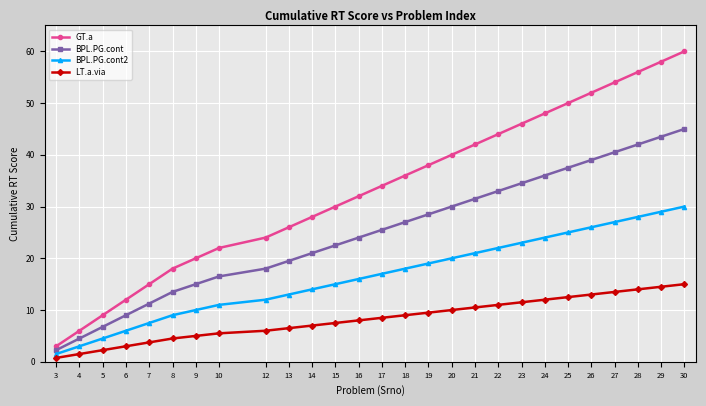

True or false: LT.a.via and BPL.PG.cont intersect in this chart.

False